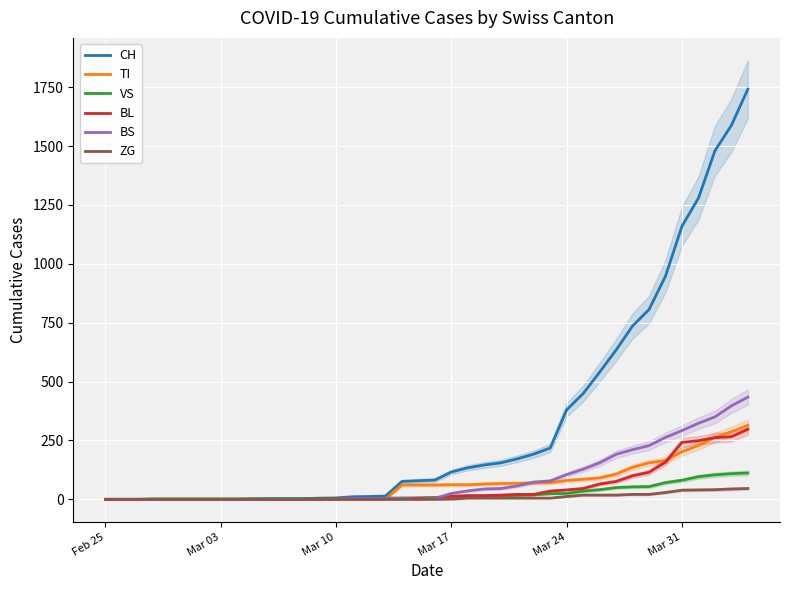

Is the value of VS at 37 greater than the value of ZG at 34?

Yes